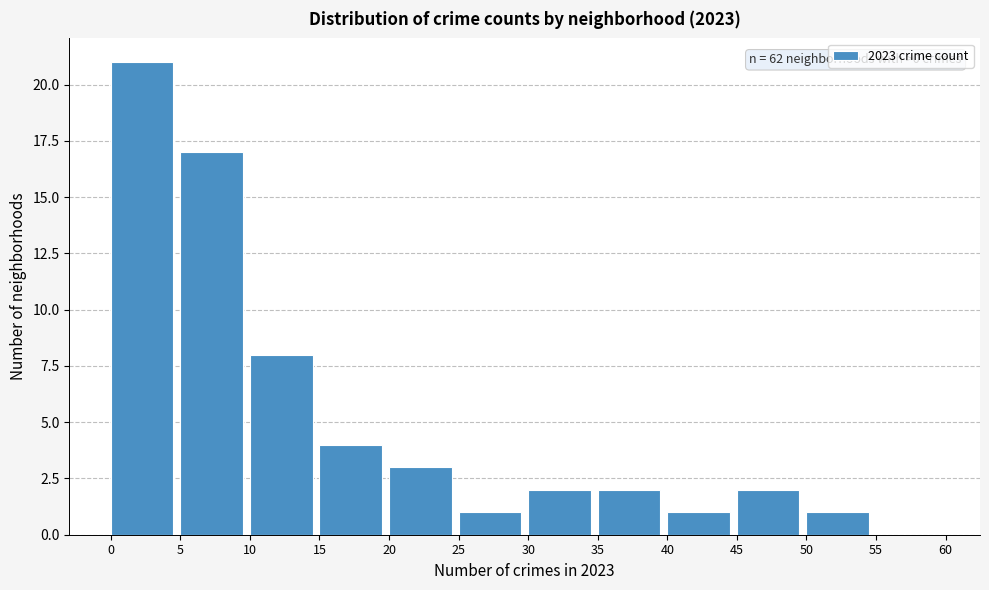

Which range on the x-axis has the tallest bar?

0 to 5